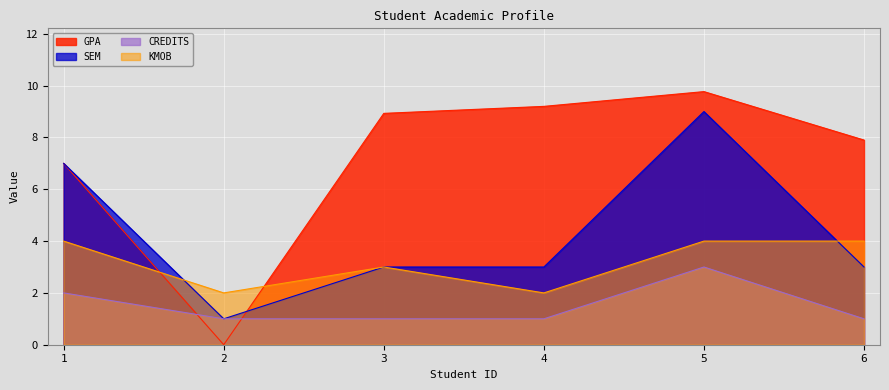

What are all the series names shown in the legend?

GPA, SEM, CREDITS, KMOB